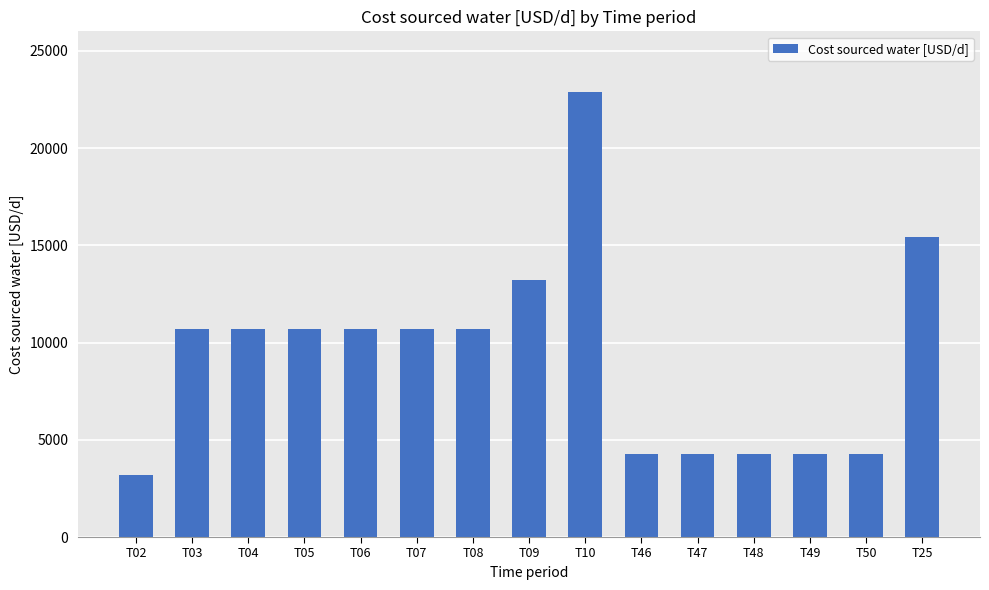

At which label does the data first exceed 10714?

T03